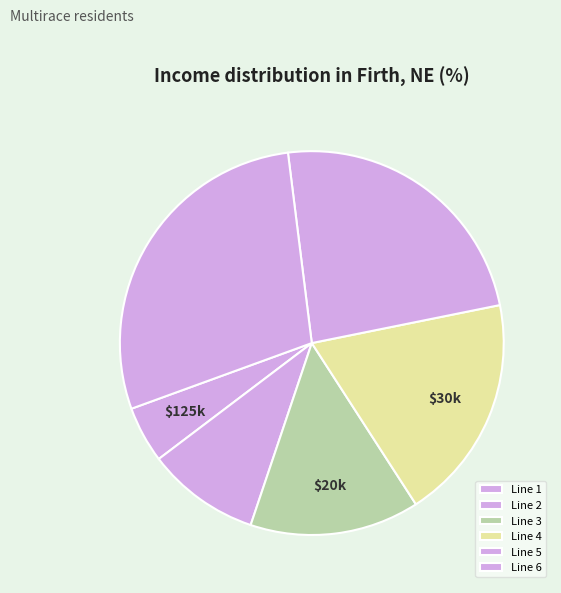

True or false: Line 2 accounts for 2% of the total.

False